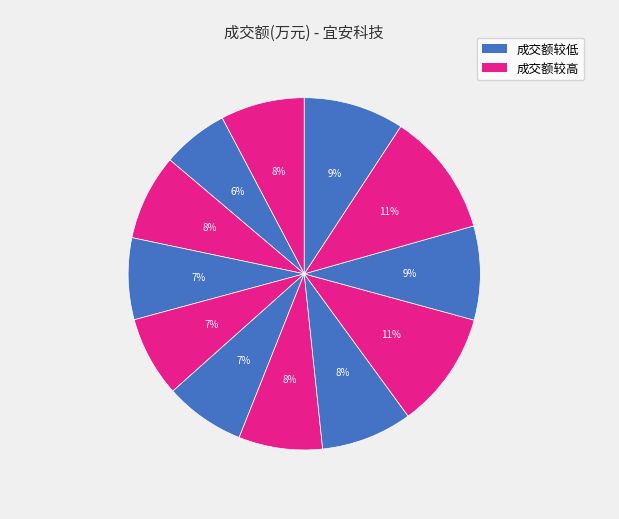

How many slices are in this pie chart?

12